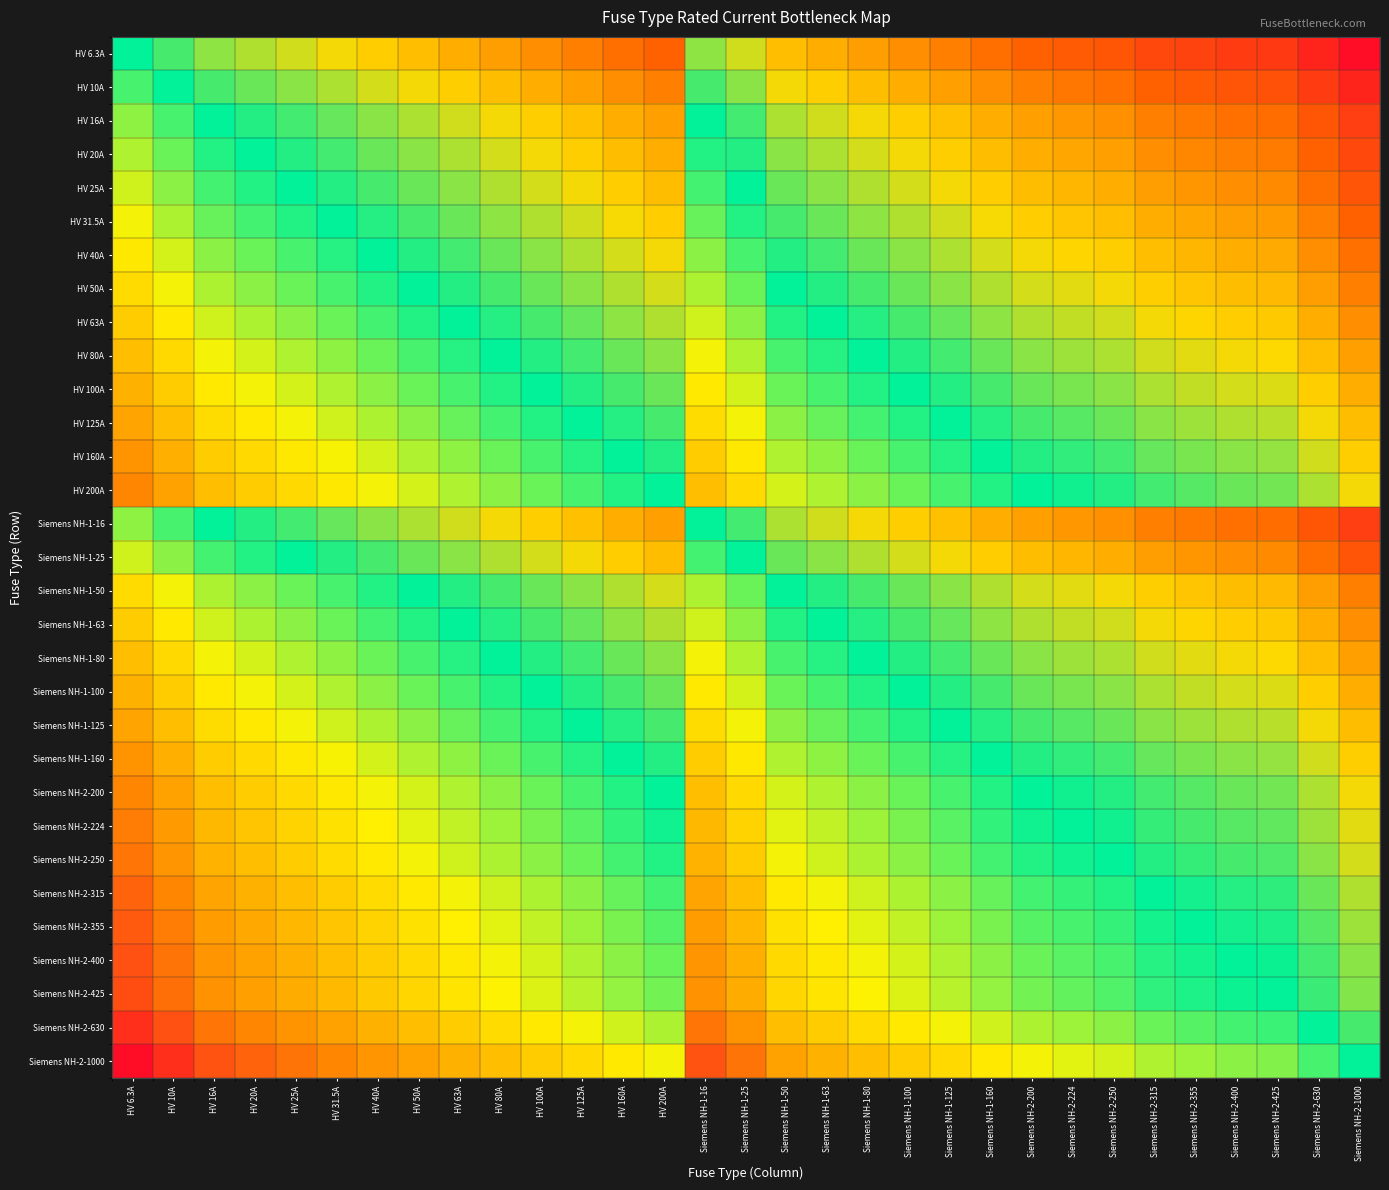

At which category is the sum across all series the highest?

HV 6.3A